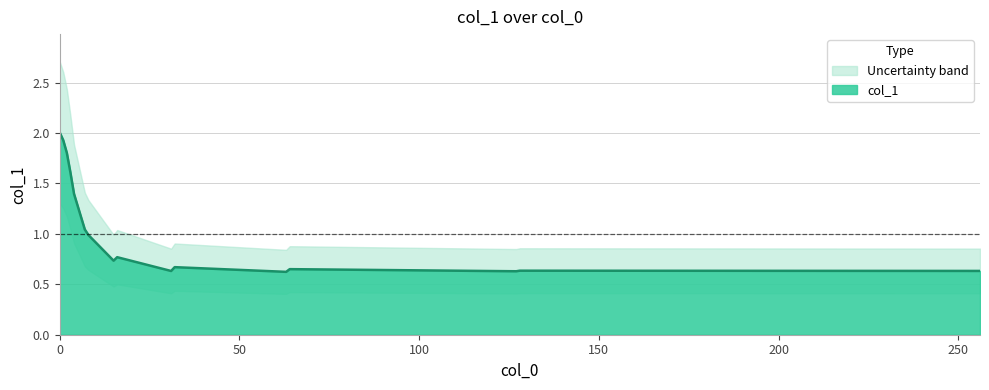

What is the change in value from 16 to 31?

-0.1